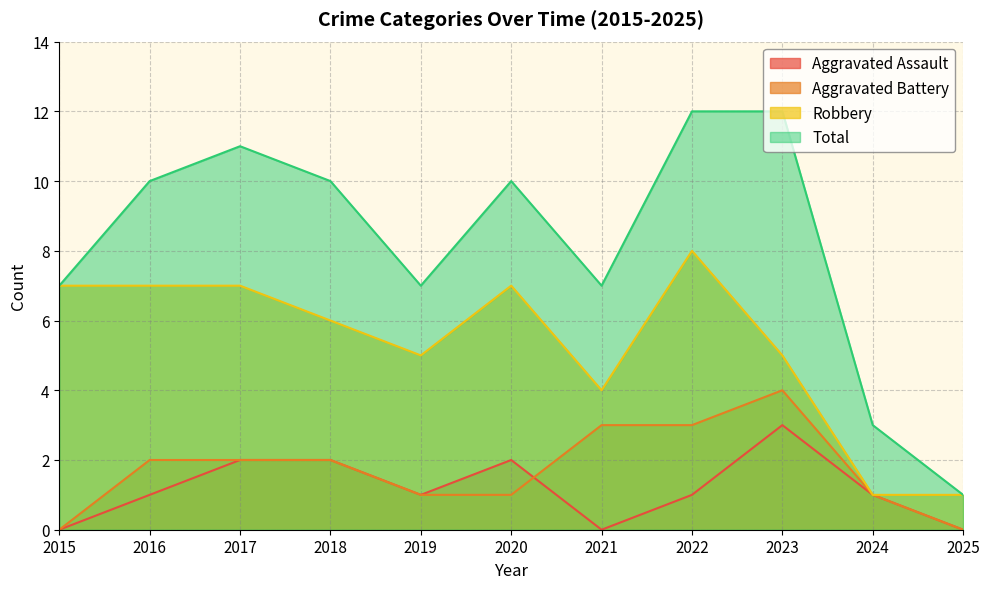

Does the chart display data point markers on the line(s)?

No